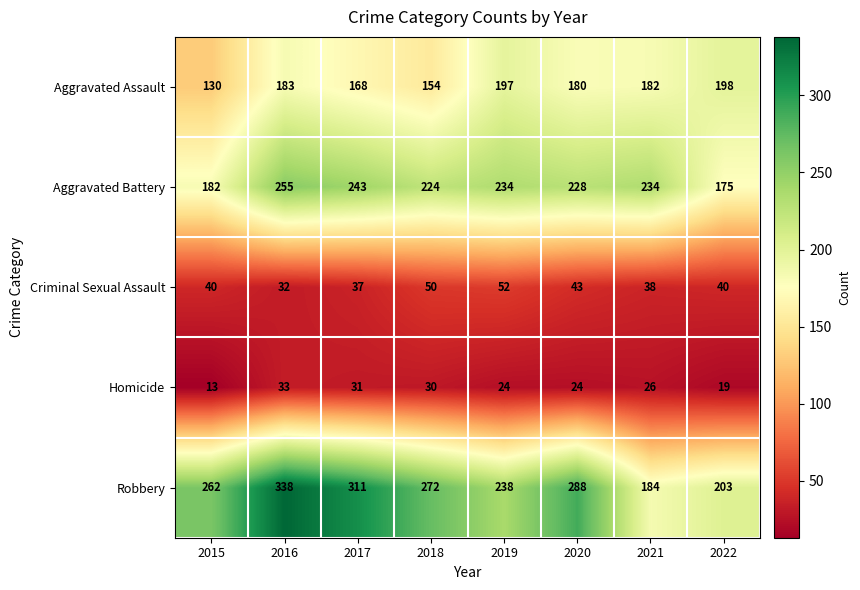

Rank the series by their maximum value, from highest to lowest.

Robbery, Aggravated Battery, Aggravated Assault, Criminal Sexual Assault, Homicide